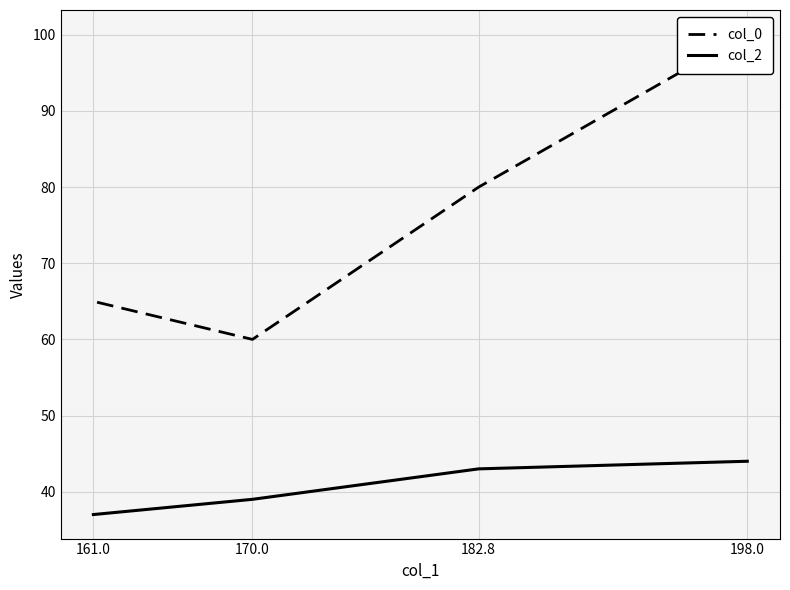

Which series has the largest total across all categories?

col_0